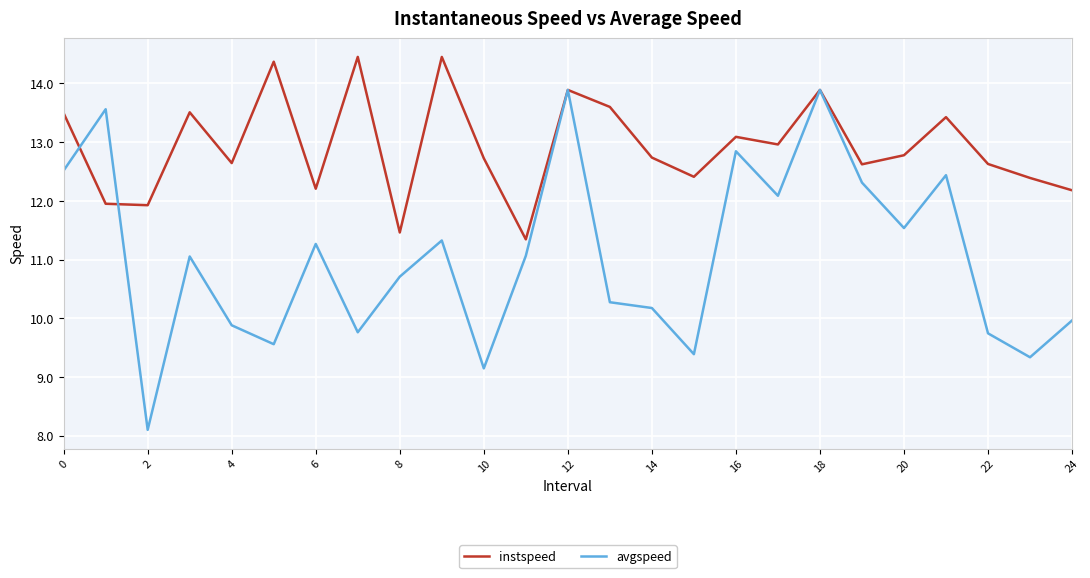

Which series has the widest spread of values?

avgspeed